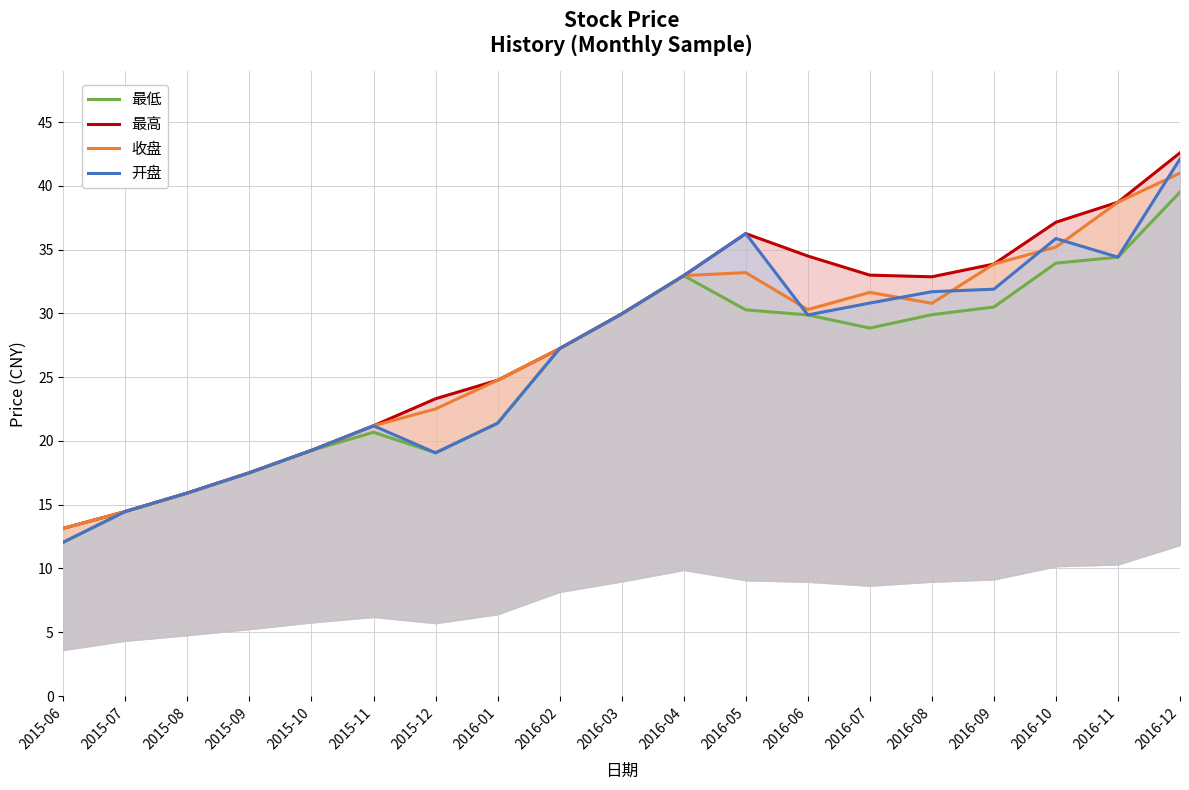

True or false: 最低 and 开盘 cross at least once.

False